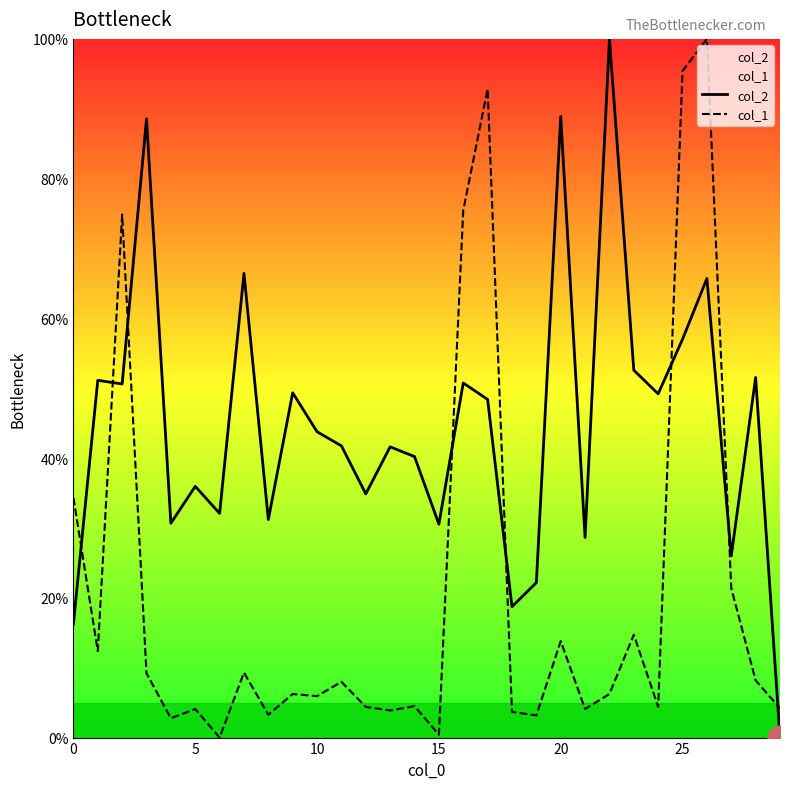

The col_1 series shows 8.2 at 28. True or false?

True